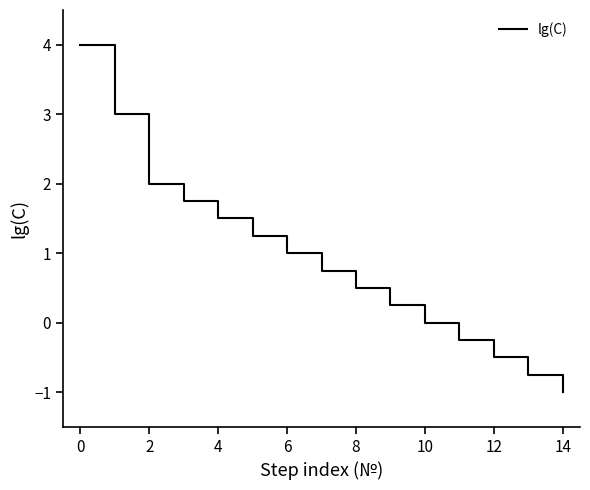

What is the greatest value displayed?

4.0